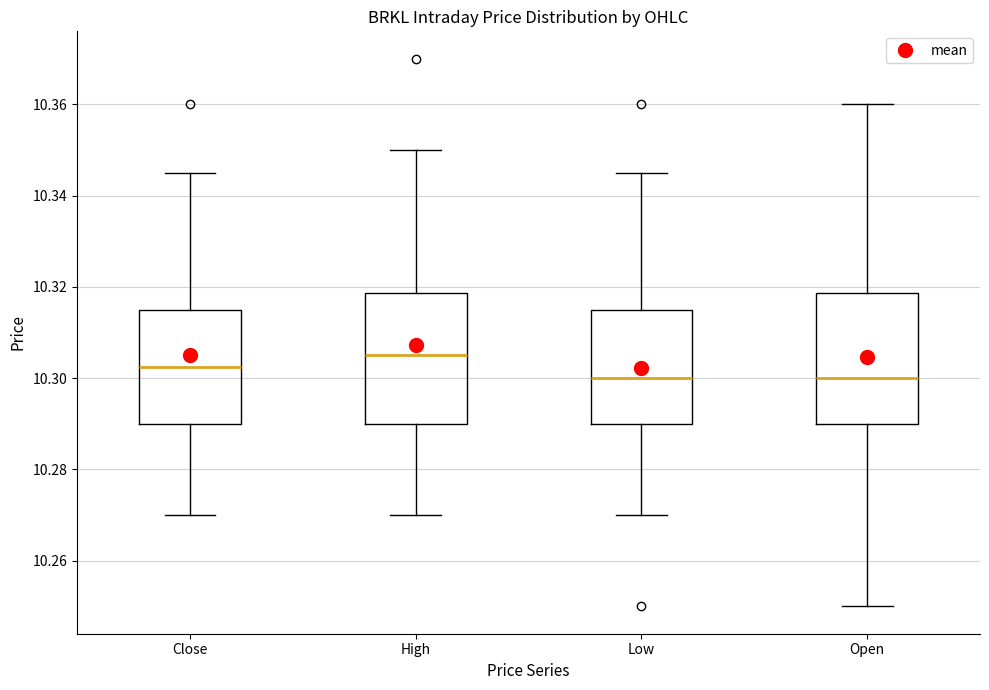

Reading left to right, transcribe this box plot: for each box, give where its median line is, the range the box spans, and where its two whiskers end, as read against the y-axis. The values are not printed on the chart, so give them approximately, as read against the axis.

Close: median 10.302, box 10.290 to 10.314, whiskers 10.270 to 10.346
High: median 10.306, box 10.290 to 10.318, whiskers 10.270 to 10.350
Low: median 10.300, box 10.290 to 10.314, whiskers 10.270 to 10.346
Open: median 10.300, box 10.290 to 10.318, whiskers 10.250 to 10.360